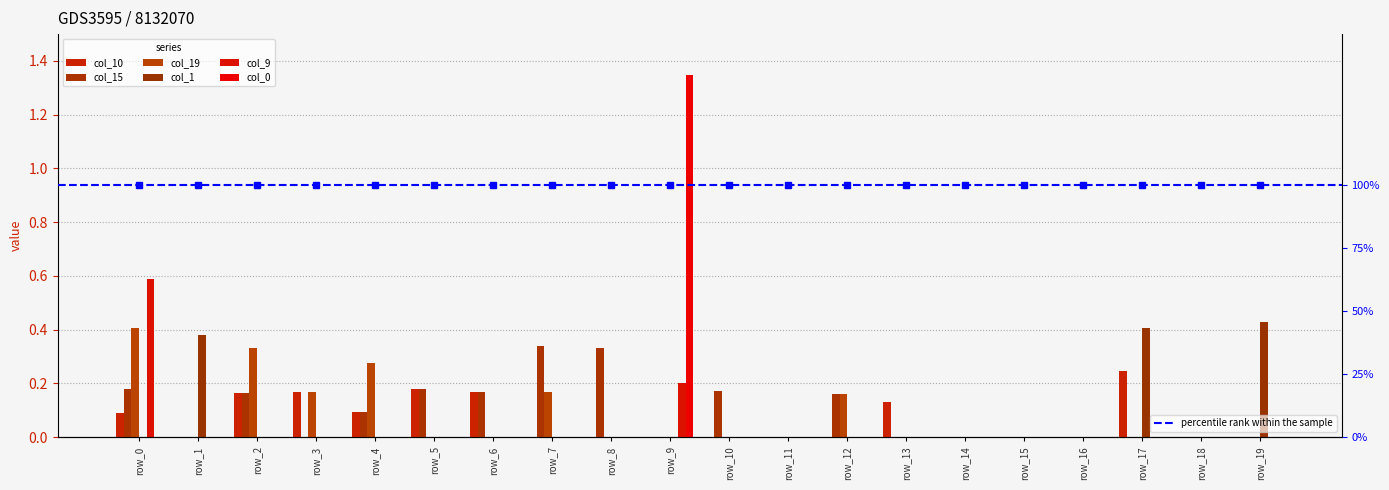

List the series in order of their peak value, highest first.

col_0, col_9, col_1, col_19, col_15, col_10